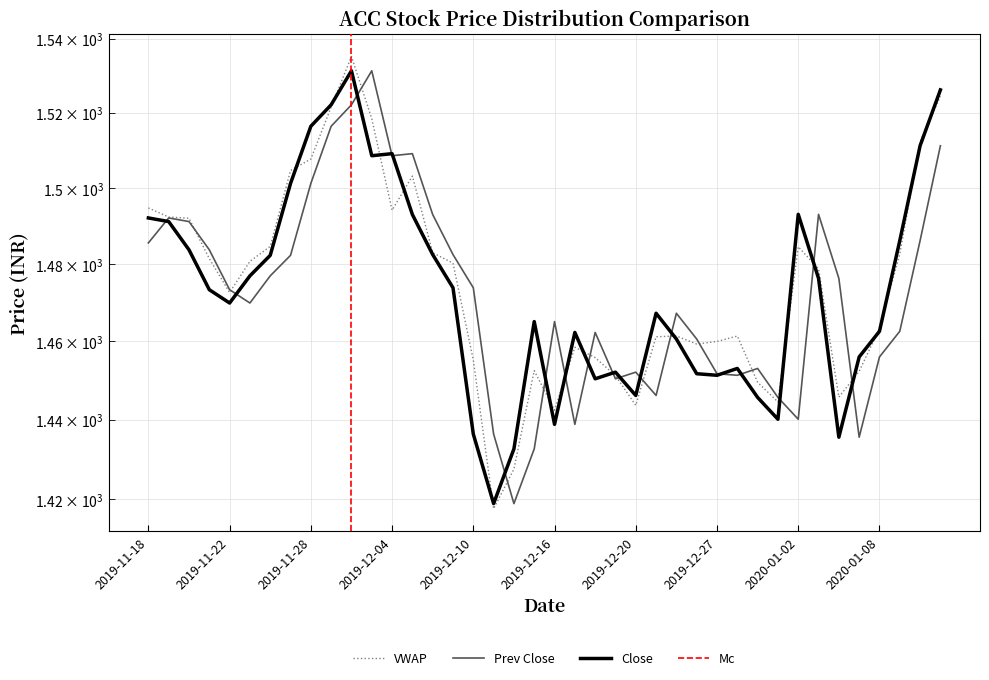

Reading right to left, extract all data points from this chart.

Prev Close: 1511.2	1486.2	1462.6	1456.0	1435.5	1476.3	1493.0	1440.1	1445.7	1453.0	1451.3	1451.7	1460.6	1467.2	1446.2	1452.1	1450.4	1462.3	1438.8	1465.1	1432.6	1418.8	1436.3	1473.8	1482.5	1493.0	1509.1	1508.5	1531.3	1522.2	1516.4	1501.2	1482.3	1477.0	1469.9	1473.3	1483.8	1491.2	1492.1	1485.5
Close: 1526.2	1511.2	1486.2	1462.6	1456.0	1435.5	1476.3	1493.0	1440.1	1445.7	1453.0	1451.3	1451.7	1460.6	1467.2	1446.2	1452.1	1450.4	1462.3	1438.8	1465.1	1432.6	1418.8	1436.3	1473.8	1482.5	1493.0	1509.1	1508.5	1531.3	1522.2	1516.4	1501.2	1482.3	1477.0	1469.9	1473.3	1483.8	1491.2	1492.1
VWAP: 1524.4	1512.3	1482.7	1463.3	1452.3	1445.7	1478.8	1484.5	1444.5	1449.5	1461.4	1460.0	1459.3	1461.4	1461.2	1443.6	1451.2	1455.8	1458.5	1442.4	1452.5	1427.5	1417.6	1455.2	1480.3	1483.0	1503.2	1494.1	1518.4	1535.2	1521.5	1507.7	1504.6	1484.6	1480.7	1472.6	1481.5	1492.0	1492.3	1494.7